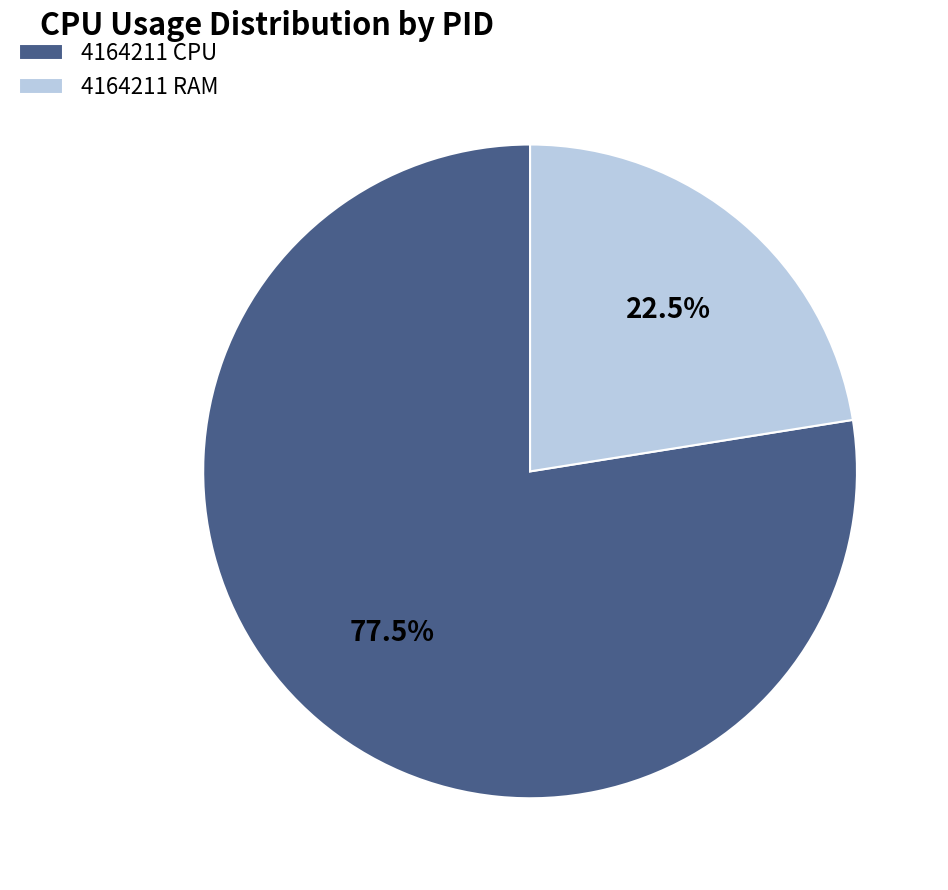

To the nearest percent, what is the average slice percentage?

50%